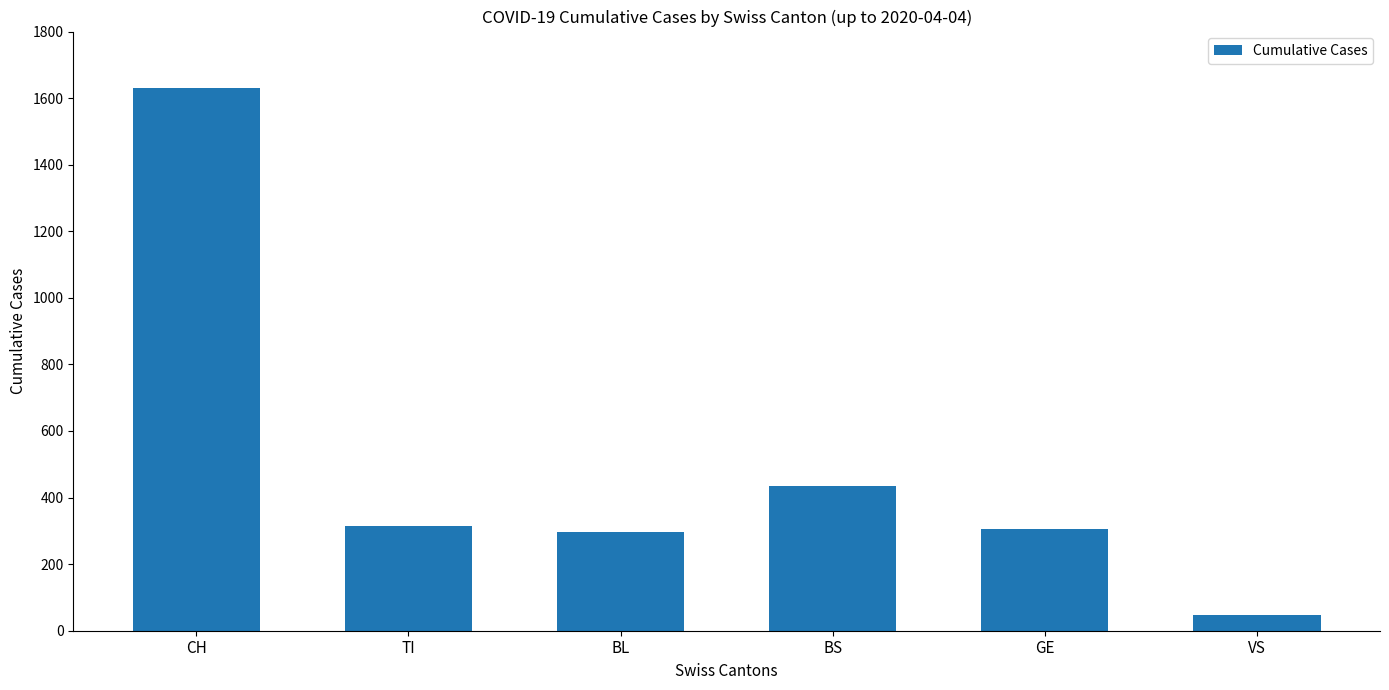

Which has a higher value, BS or TI?

BS